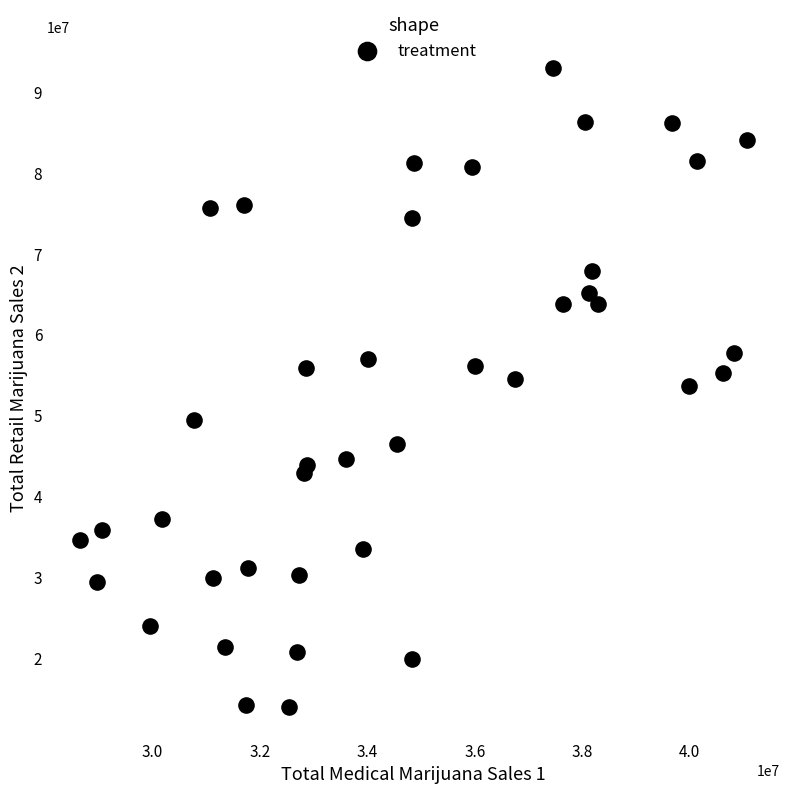

What is the range of Y values (max minus min)?

78889934